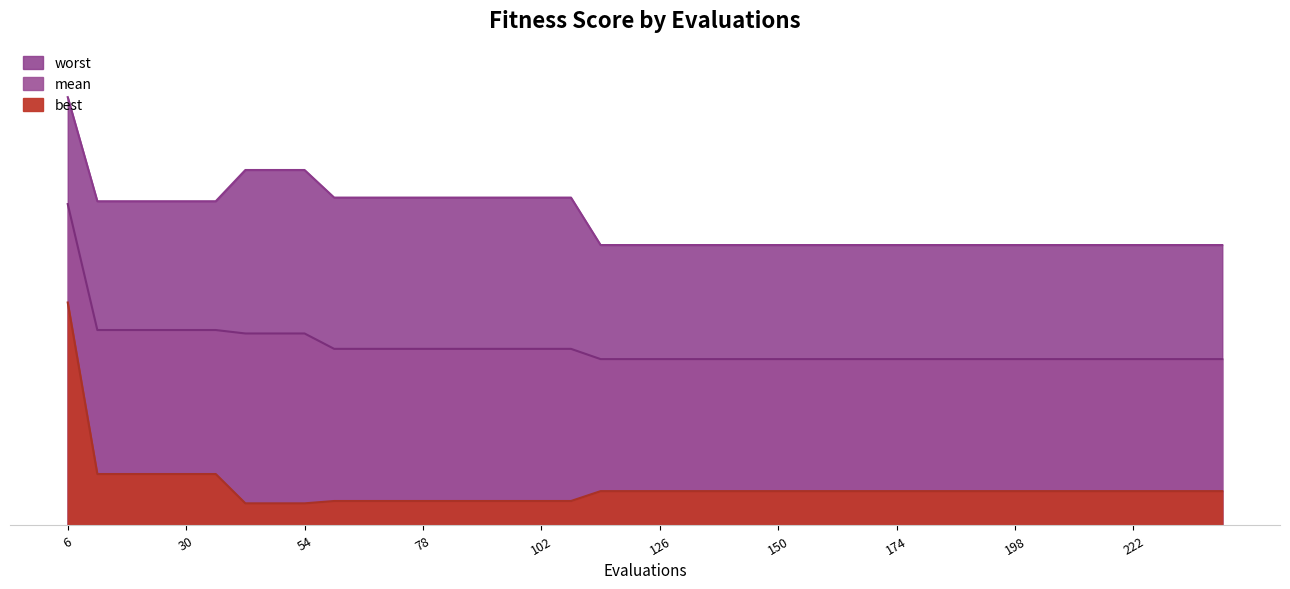

Which has a higher value, 234 or 24?

24